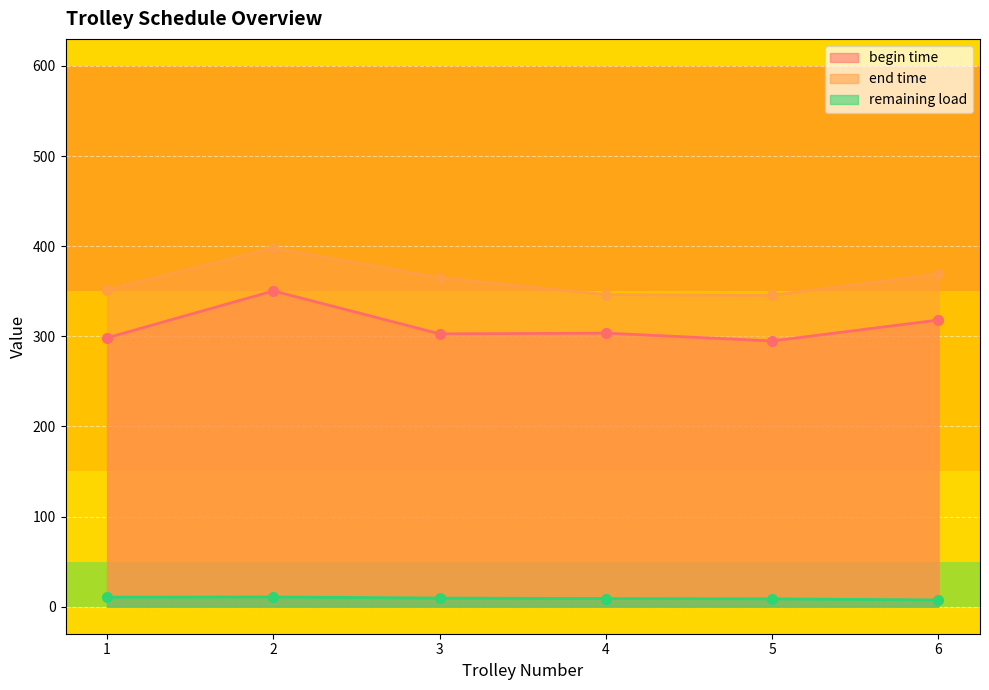

Does the chart display data point markers on the line(s)?

Yes